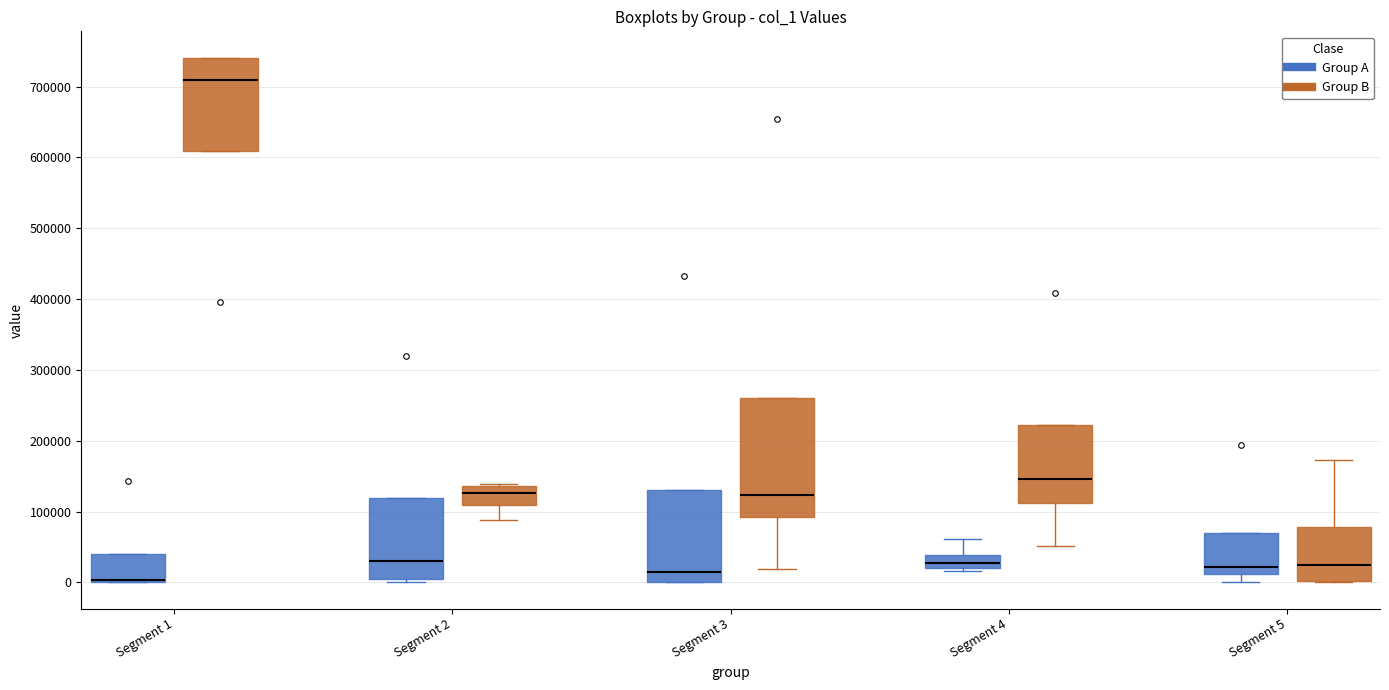

Reading left to right, read every box against the y-axis: the position of its median line, the range the box covers, and the ends of its whiskers. The values are not printed on the chart, so give them approximately, as read against the axis.

Segment 1 (Group A): median 0 (drawn on the box's lower edge), box 0 to 40000, whiskers 0 to 40000
Segment 1 (Group B): median 710000, box 610000 to 740000, whiskers 610000 to 740000
Segment 2 (Group A): median 30000, box 10000 to 120000, whiskers 0 to 120000
Segment 2 (Group B): median 130000, box 110000 to 140000, whiskers 90000 to 140000
Segment 3 (Group A): median 10000, box 0 to 130000, whiskers 0 to 130000
Segment 3 (Group B): median 120000, box 90000 to 260000, whiskers 20000 to 260000
Segment 4 (Group A): median 30000, box 20000 to 40000, whiskers 20000 (just below the box's lower edge) to 60000
Segment 4 (Group B): median 150000, box 110000 to 220000, whiskers 50000 to 220000
Segment 5 (Group A): median 20000, box 10000 to 70000, whiskers 0 to 70000
Segment 5 (Group B): median 20000, box 0 to 80000, whiskers 0 to 170000